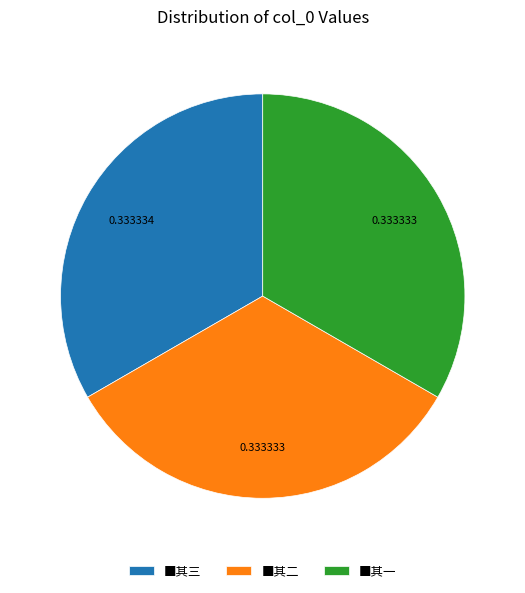

Approximately how many times larger is the value at ■其一 compared to ■其三?

1.0